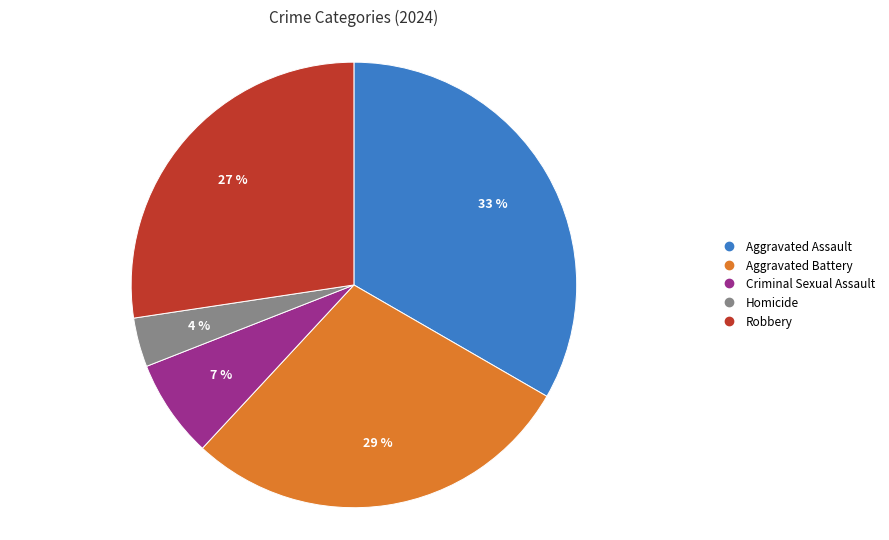

Is the sum of Robbery and Homicide greater than half?

No